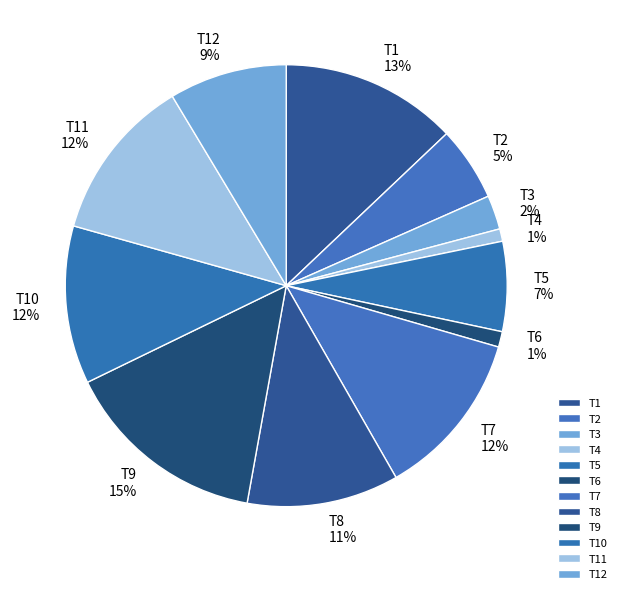

Does any single category account for the majority?

No